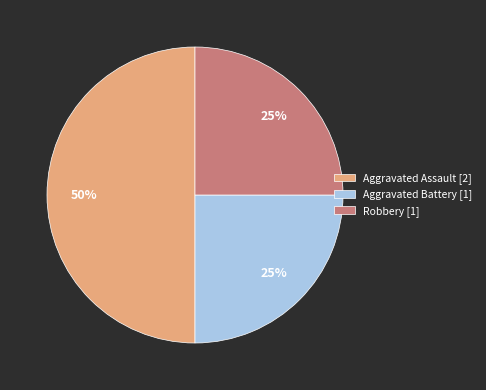

Does Robbery [1] account for over 50% of the chart?

No